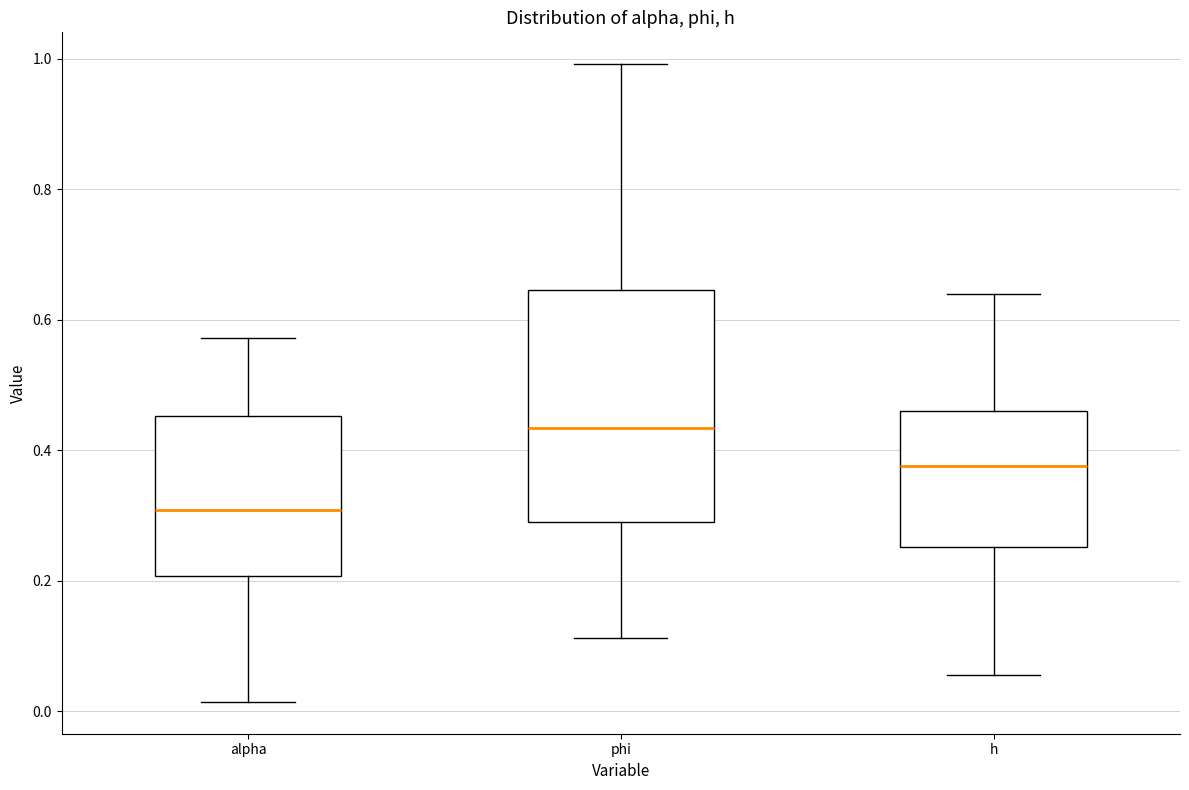

Reading left to right, read every box against the y-axis: the position of its median line, the range the box covers, and the ends of its whiskers. The values are not printed on the chart, so give them approximately, as read against the axis.

alpha: median 0.30, box 0.20 to 0.46, whiskers 0.02 to 0.58
phi: median 0.44, box 0.28 to 0.64, whiskers 0.12 to 1.00
h: median 0.38, box 0.26 to 0.46, whiskers 0.06 to 0.64